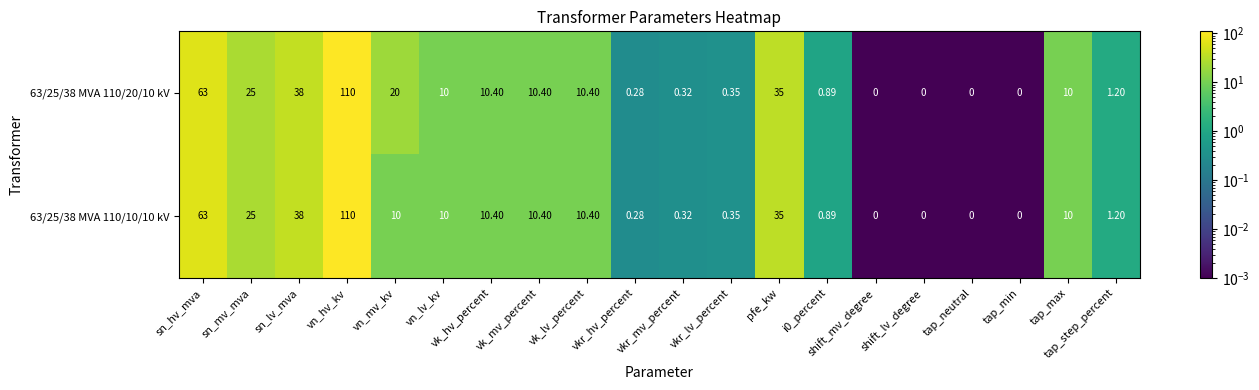

How many distinct data groups are displayed?

2